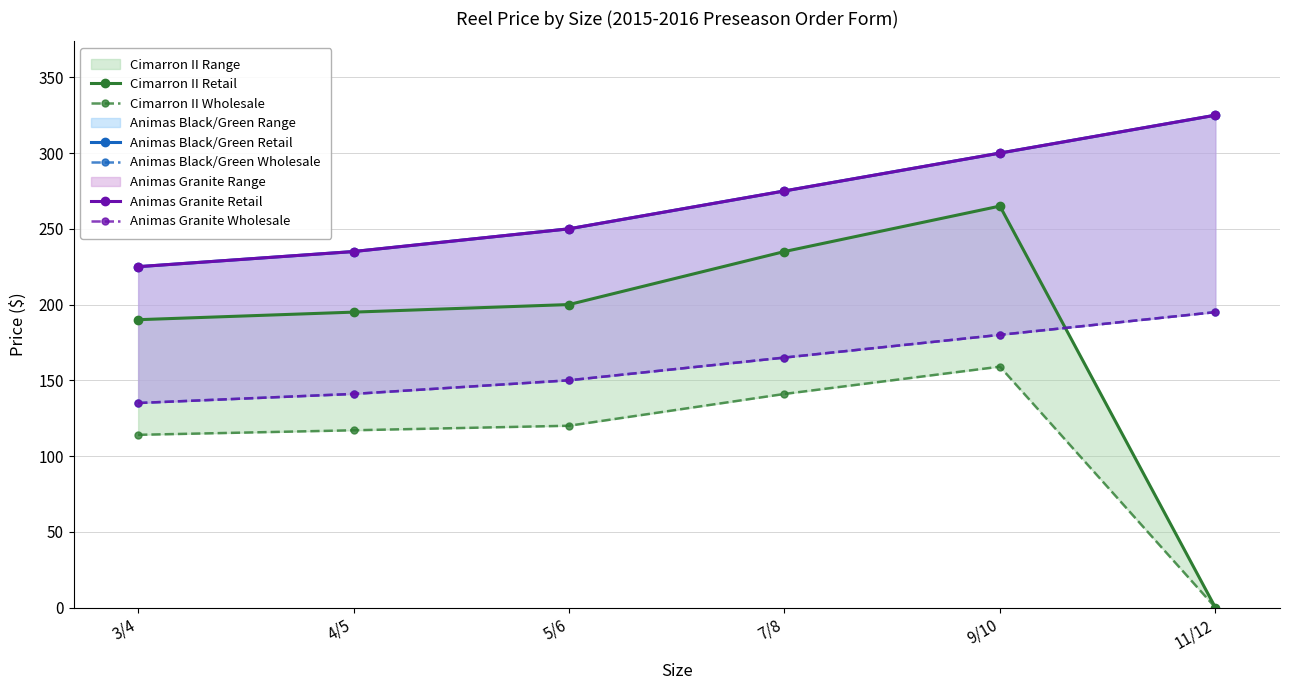

Reading left to right, extract all data points from this chart.

Cimarron II Retail: 190	195	200	235	265	0
Cimarron II Wholesale: 114	117	120	141	159	0
Animas Black/Green Retail: 225	235	250	275	300	325
Animas Black/Green Wholesale: 135	141	150	165	180	195
Animas Granite Retail: 225	235	250	275	300	325
Animas Granite Wholesale: 135	141	150	165	180	195